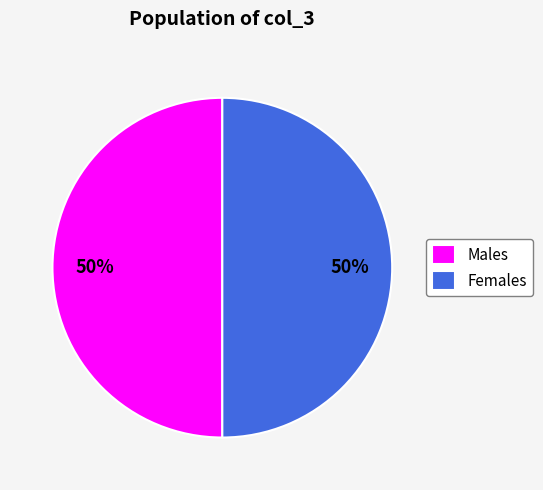

The Females slice represents 42% of the pie. True or false?

False